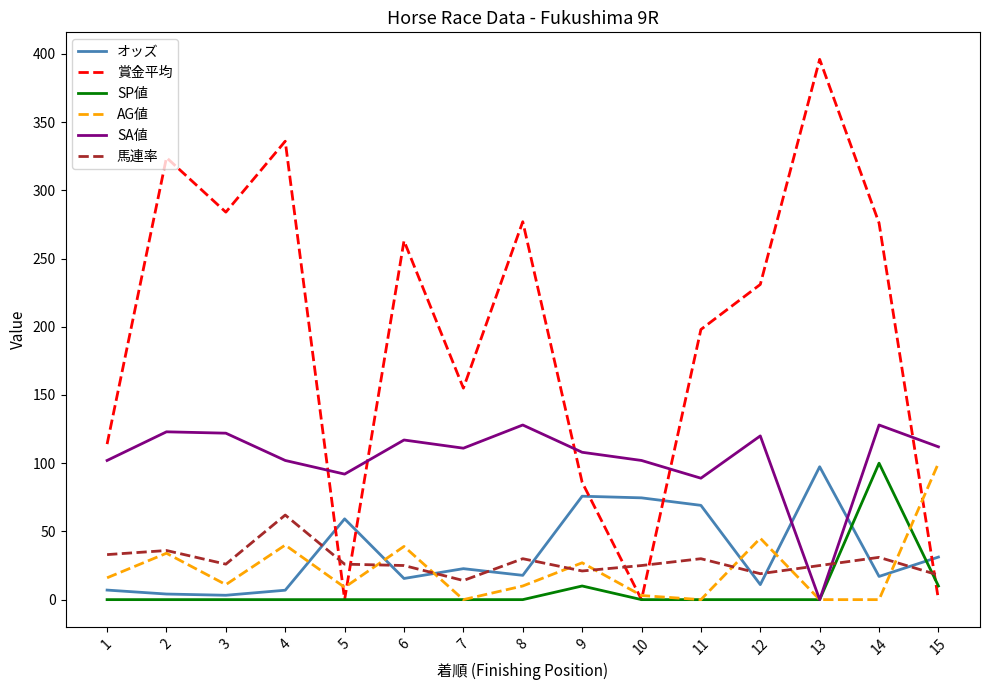

What is the lowest value of the 馬連率 series?

14.0